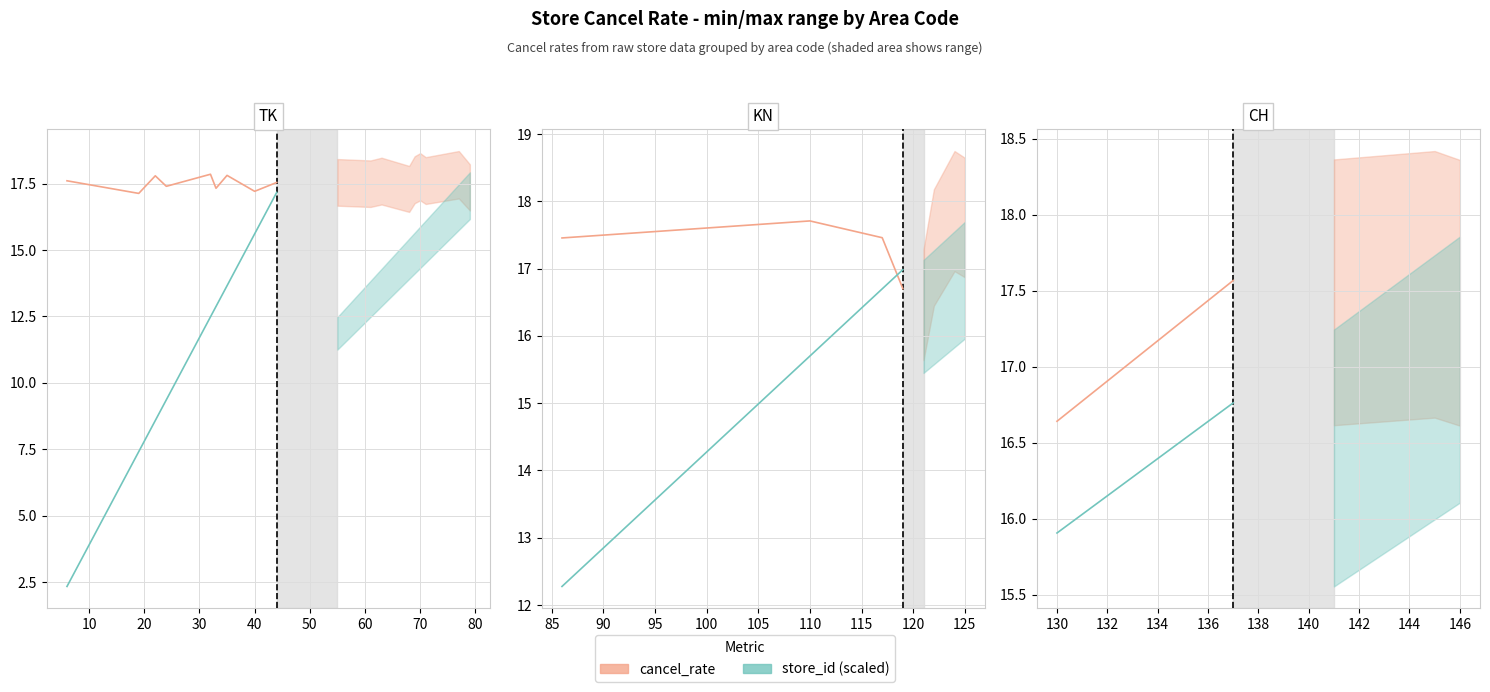

What is the minimum value for cancel_rate?

16.6